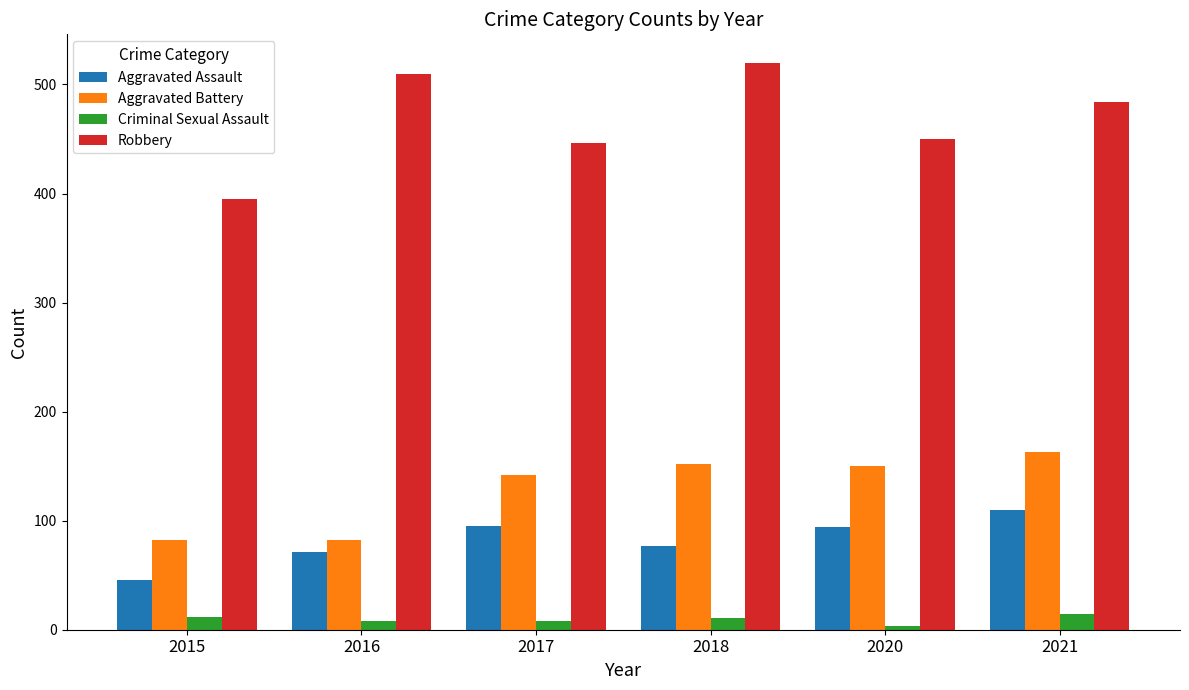

What is the average value of the Robbery series?

468